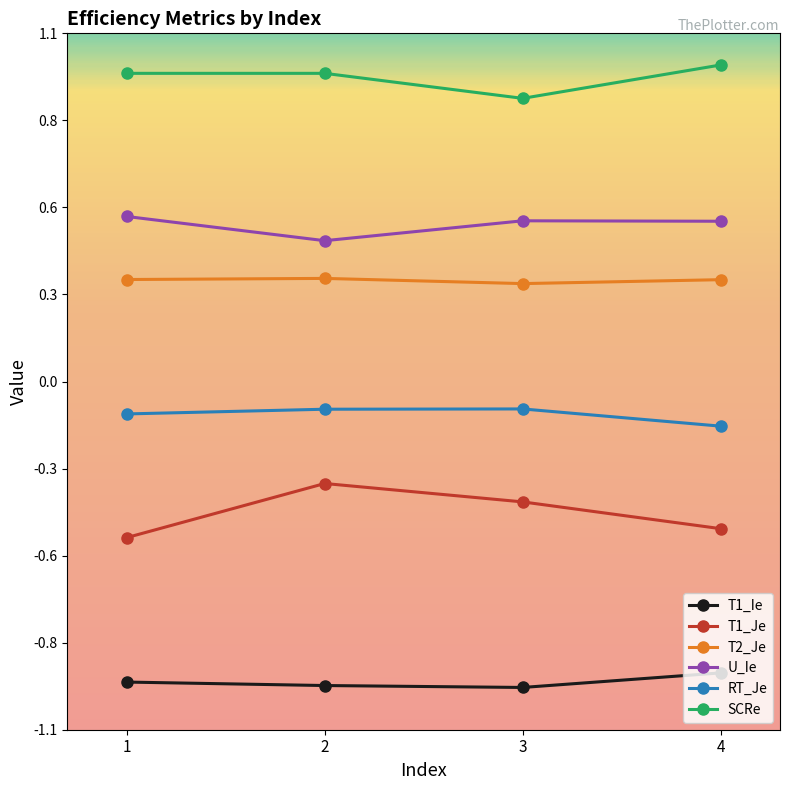

True or false: T2_Je and U_Ie intersect in this chart.

False